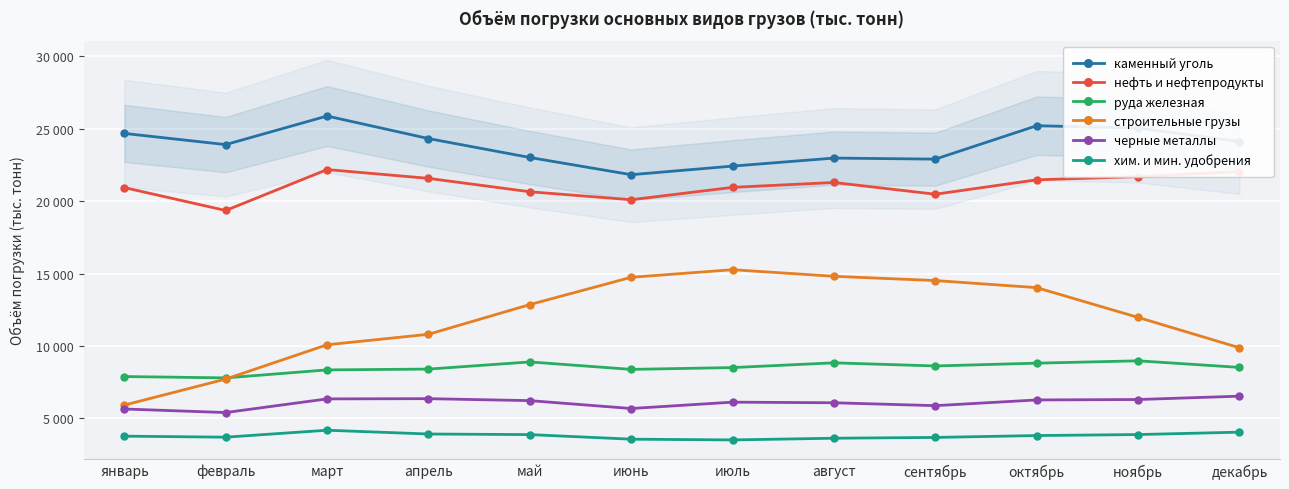

Between октябрь and март, which is larger?

март